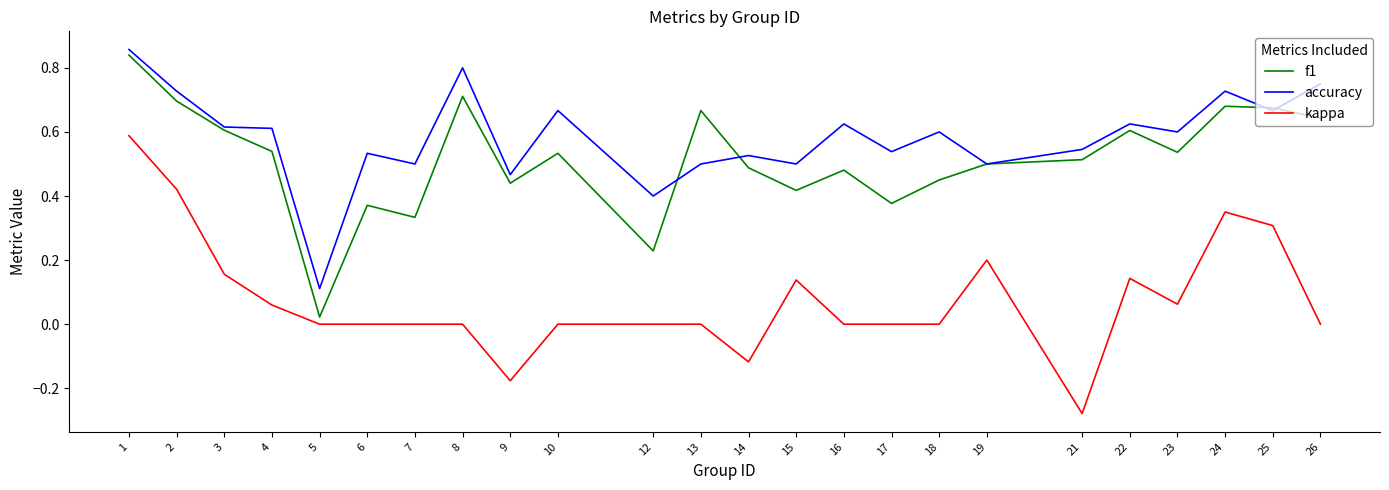

At which category does the chart reach its minimum across all series?

21